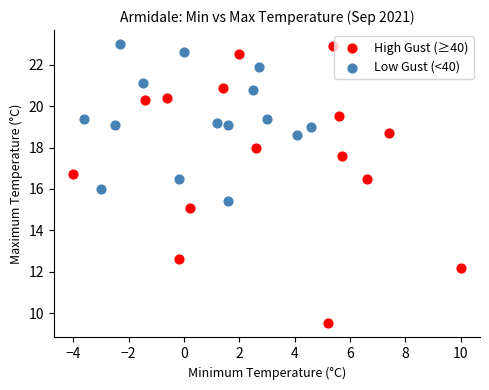

Which series has the largest Y range (max minus min)?

High Gust (≥40)